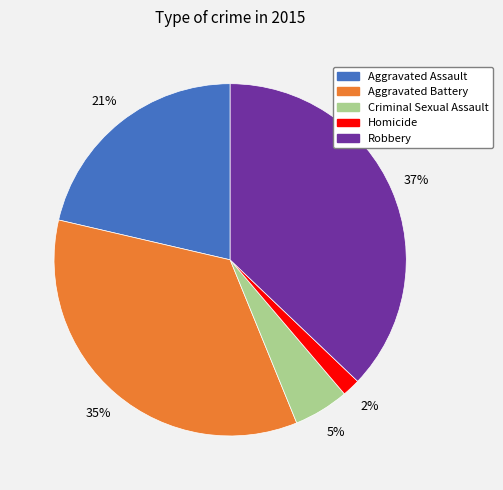

How many slices are in this pie chart?

5